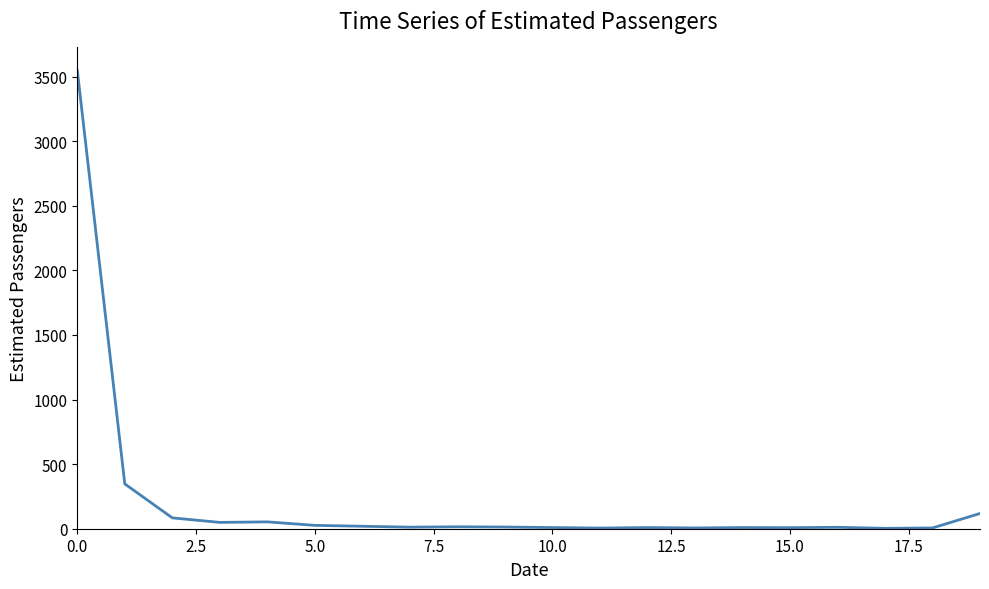

What is the sum of all values?

4350